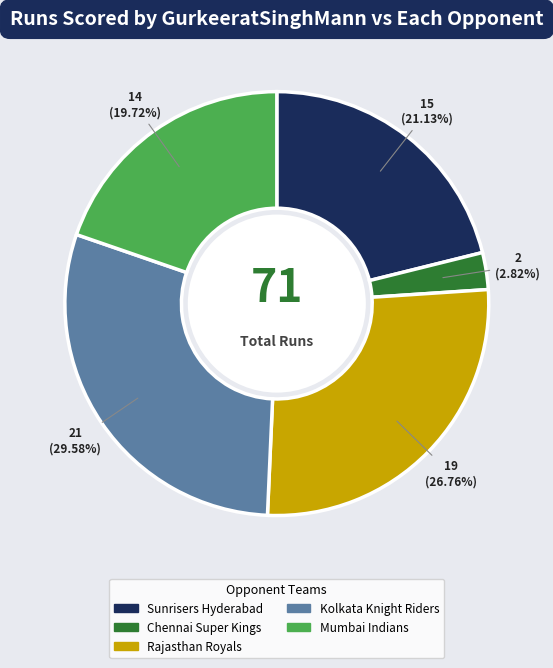

Does Rajasthan Royals account for over 50% of the chart?

No